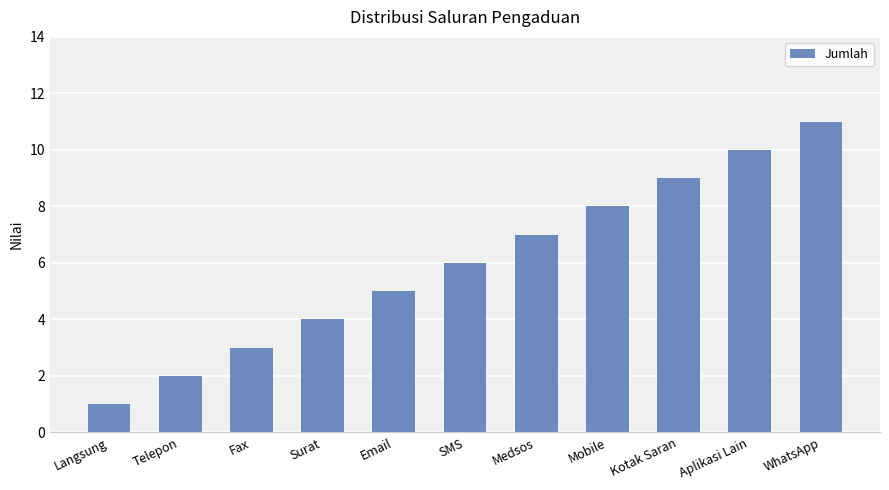

What is the change in value from Telepon to Medsos?

+5